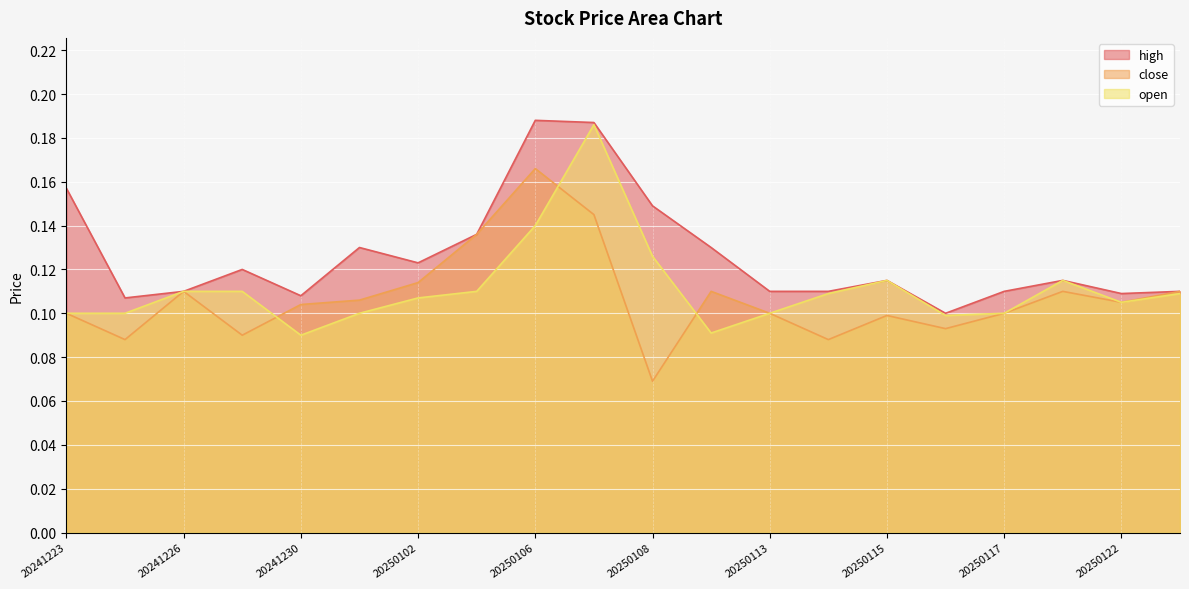

What are all the series names shown in the legend?

high, close, open